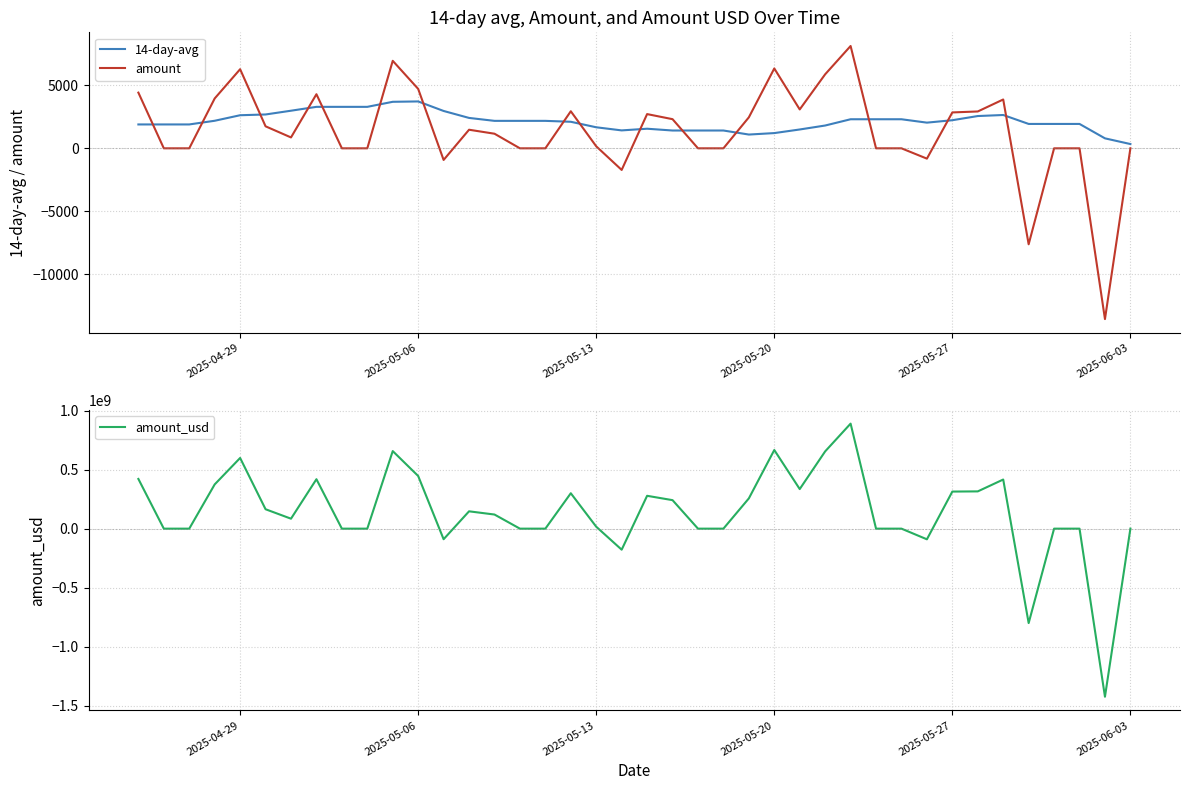

What is the difference between the second highest and second lowest values in the amount series?

14581.0